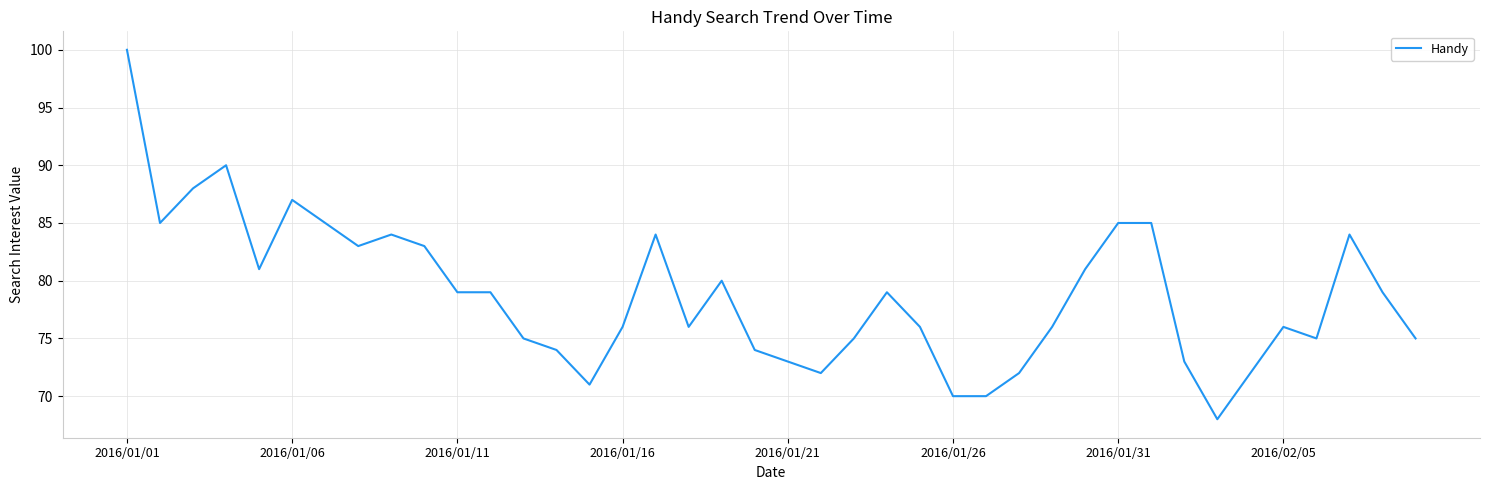

What is the difference between the maximum and minimum values?

32